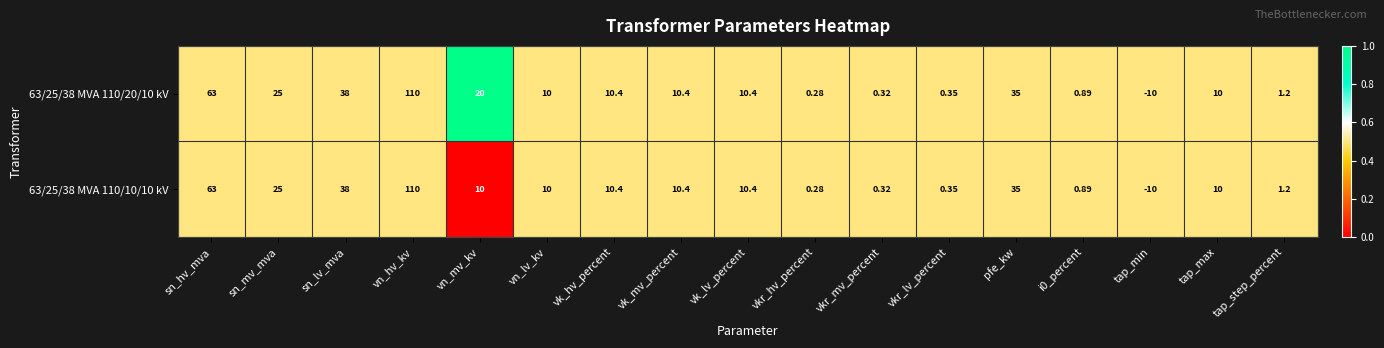

Is the value of 63/25/38 MVA 110/10/10 kV at vn_mv_kv greater than the value of 63/25/38 MVA 110/20/10 kV at vk_lv_percent?

No